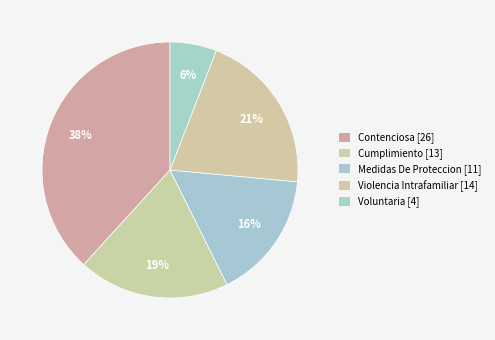

To the nearest percent, what is the difference between the largest and smallest slice percentages?

32%